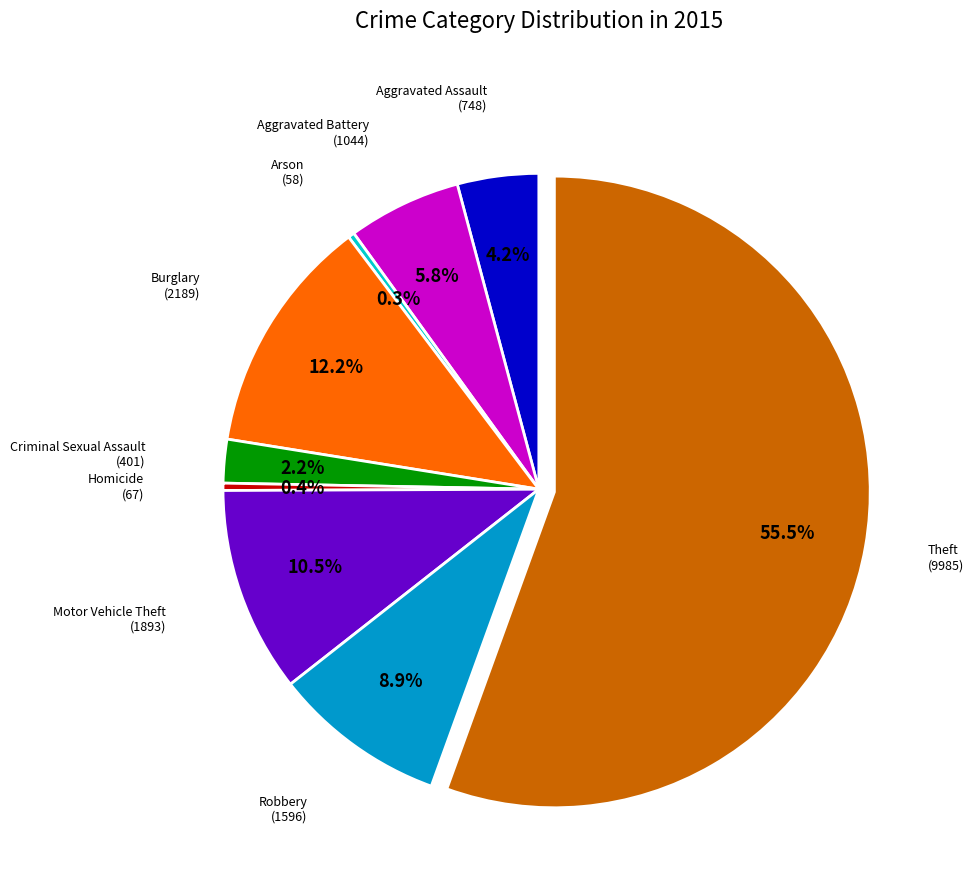

Approximately how many times larger is the value at Criminal Sexual Assault compared to Motor Vehicle Theft?

0.2